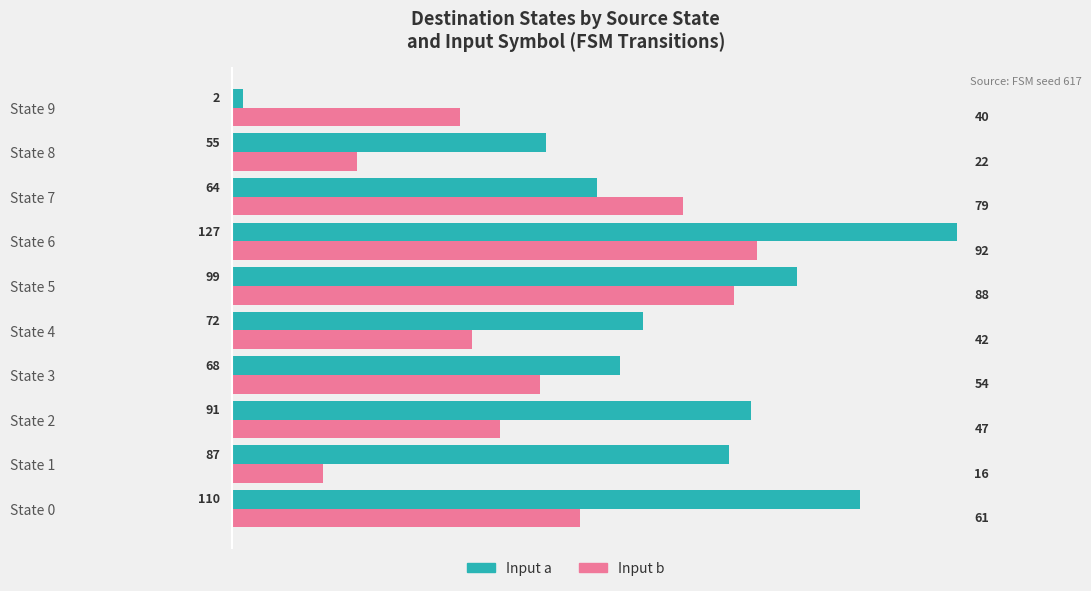

How many series are shown in this chart?

2